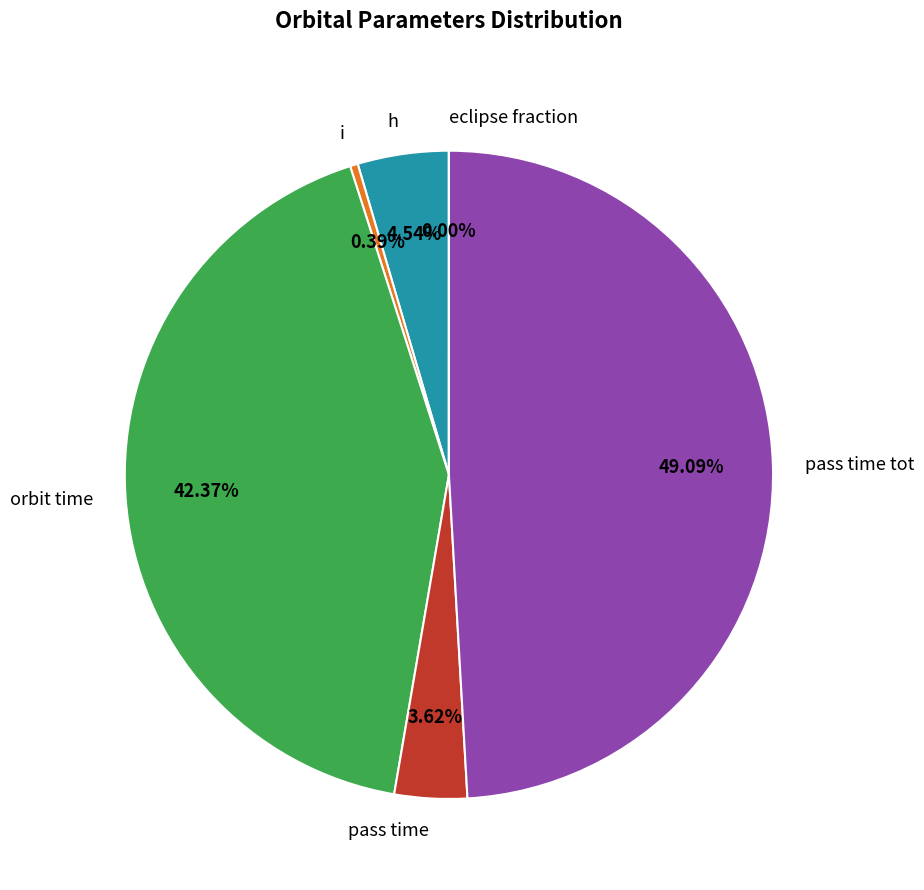

To the nearest percent, what percentage of the pie is orbit time?

42%